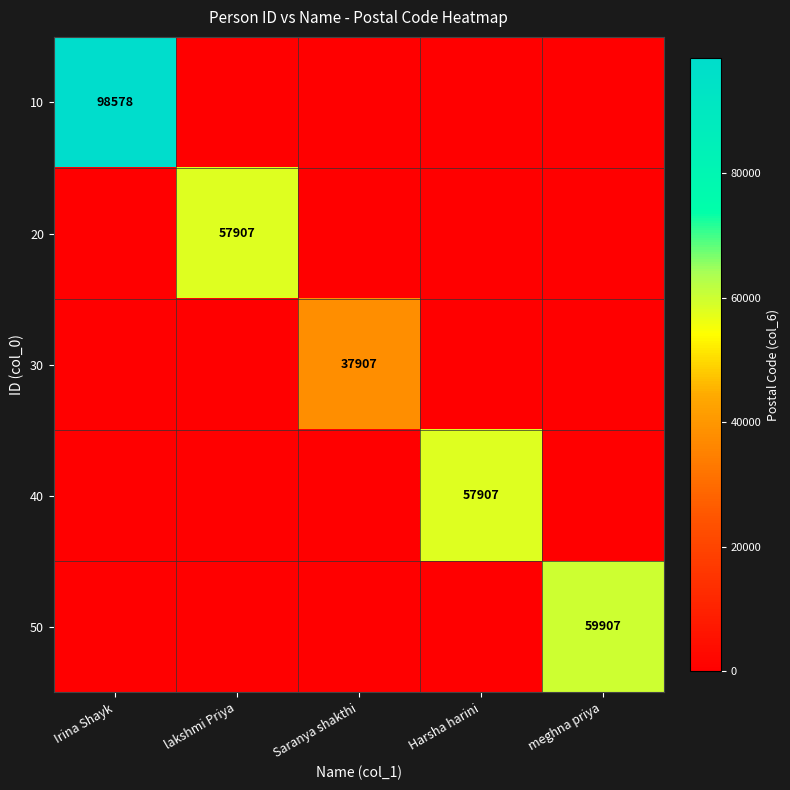

The 30 series shows 37907 at Saranya shakthi. True or false?

True